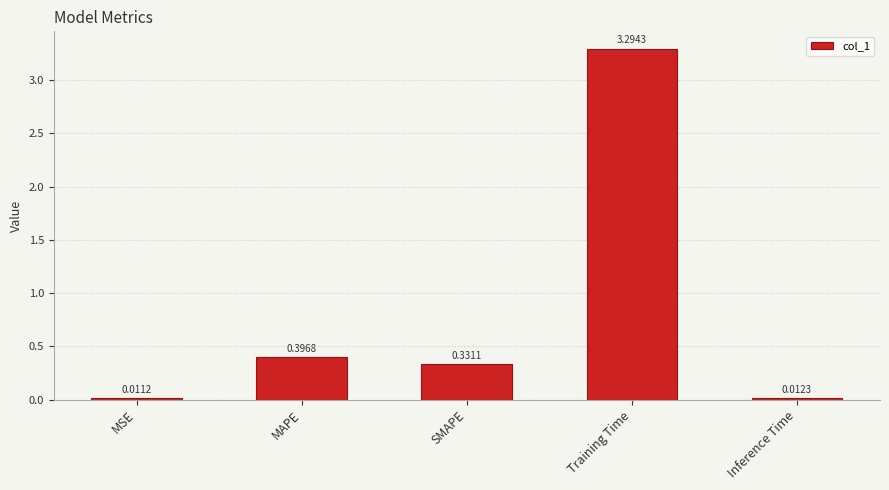

Which label corresponds to the largest value in the chart?

Training Time